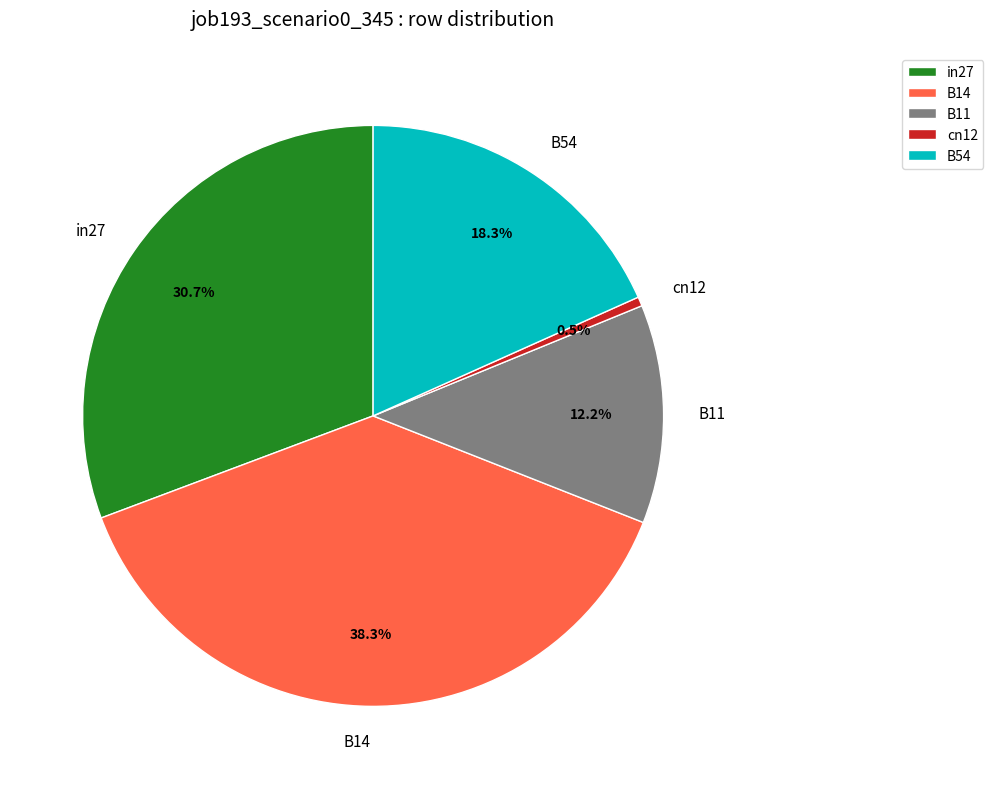

To the nearest percent, what is the average slice percentage?

20%